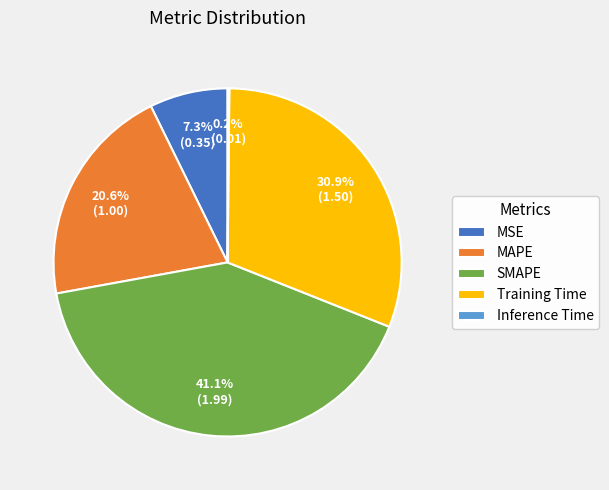

Which has a higher value, MSE or Training Time?

Training Time